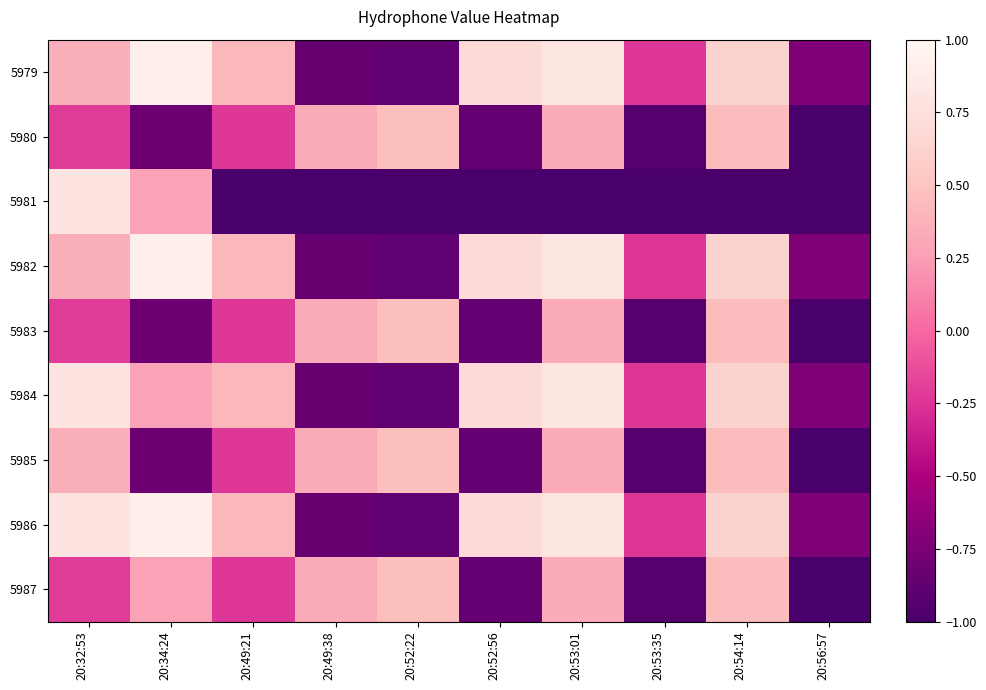

Reading left to right, extract all data points from this chart.

5979: 20:32:53=0.3	20:34:24=0.9	20:49:21=0.4	20:49:38=-0.8	20:52:22=-0.9	20:52:56=0.7	20:53:01=0.8	20:53:35=-0.2	20:54:14=0.6	20:56:57=-0.7
5980: 20:32:53=-0.2	20:34:24=-0.8	20:49:21=-0.2	20:49:38=0.3	20:52:22=0.5	20:52:56=-0.9	20:53:01=0.3	20:53:35=-0.9	20:54:14=0.4	20:56:57=-1.0
5981: 20:32:53=0.8	20:34:24=0.3	20:49:21=-1.0	20:49:38=-1.0	20:52:22=-1.0	20:52:56=-1.0	20:53:01=-1.0	20:53:35=-1.0	20:54:14=-1.0	20:56:57=-1.0
5982: 20:32:53=0.3	20:34:24=0.9	20:49:21=0.4	20:49:38=-0.8	20:52:22=-0.9	20:52:56=0.7	20:53:01=0.8	20:53:35=-0.2	20:54:14=0.6	20:56:57=-0.7
5983: 20:32:53=-0.2	20:34:24=-0.8	20:49:21=-0.2	20:49:38=0.3	20:52:22=0.5	20:52:56=-0.9	20:53:01=0.3	20:53:35=-0.9	20:54:14=0.4	20:56:57=-1.0
5984: 20:32:53=0.8	20:34:24=0.3	20:49:21=0.4	20:49:38=-0.8	20:52:22=-0.9	20:52:56=0.7	20:53:01=0.8	20:53:35=-0.2	20:54:14=0.6	20:56:57=-0.7
5985: 20:32:53=0.3	20:34:24=-0.8	20:49:21=-0.2	20:49:38=0.3	20:52:22=0.5	20:52:56=-0.9	20:53:01=0.3	20:53:35=-0.9	20:54:14=0.4	20:56:57=-1.0
5986: 20:32:53=0.8	20:34:24=0.9	20:49:21=0.4	20:49:38=-0.8	20:52:22=-0.9	20:52:56=0.7	20:53:01=0.8	20:53:35=-0.2	20:54:14=0.6	20:56:57=-0.7
5987: 20:32:53=-0.2	20:34:24=0.3	20:49:21=-0.2	20:49:38=0.3	20:52:22=0.5	20:52:56=-0.9	20:53:01=0.3	20:53:35=-0.9	20:54:14=0.4	20:56:57=-1.0